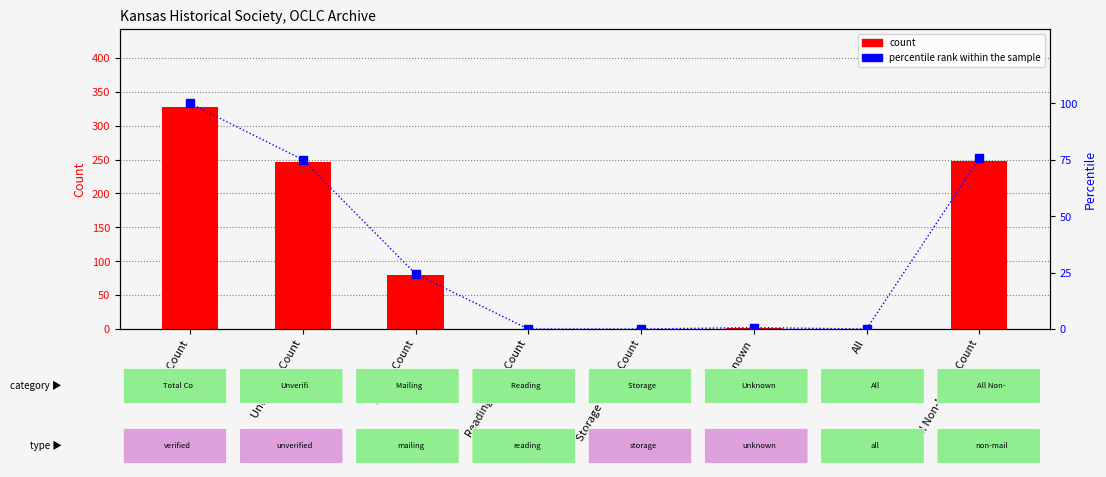

What is the value of the count bar at the 1st from the left?

328.0